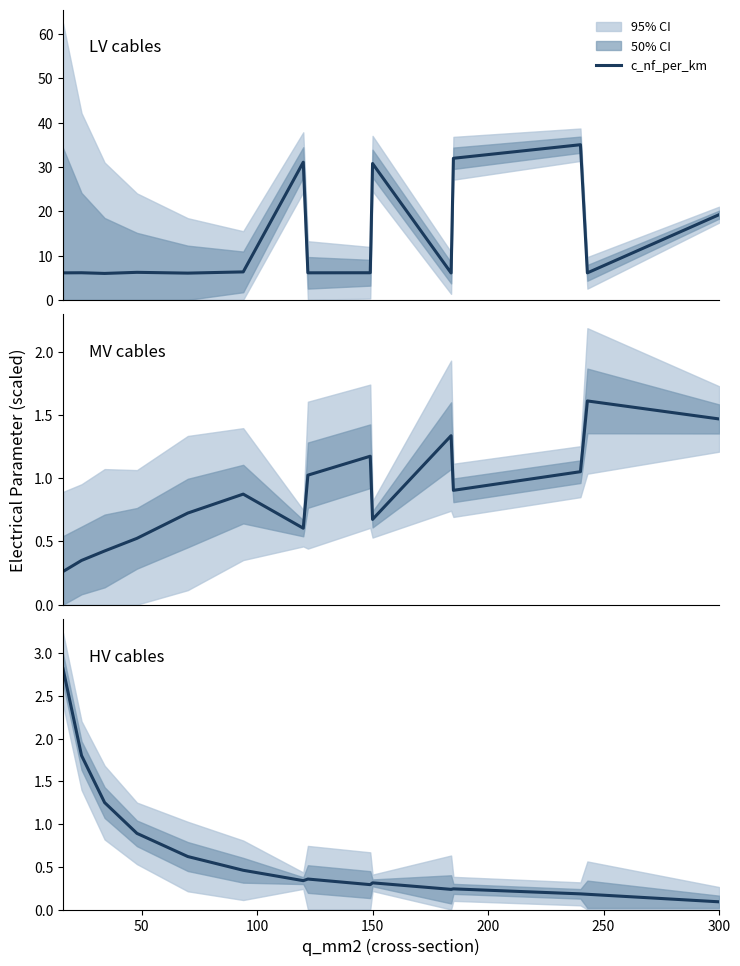

True or false: max_i_ka and c_nf_per_km cross at least once.

False